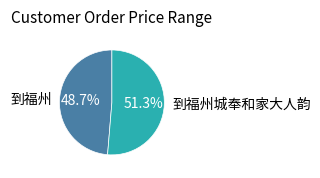

Which has a higher value, 到福州 or 到福州城奉和家大人韵?

到福州城奉和家大人韵